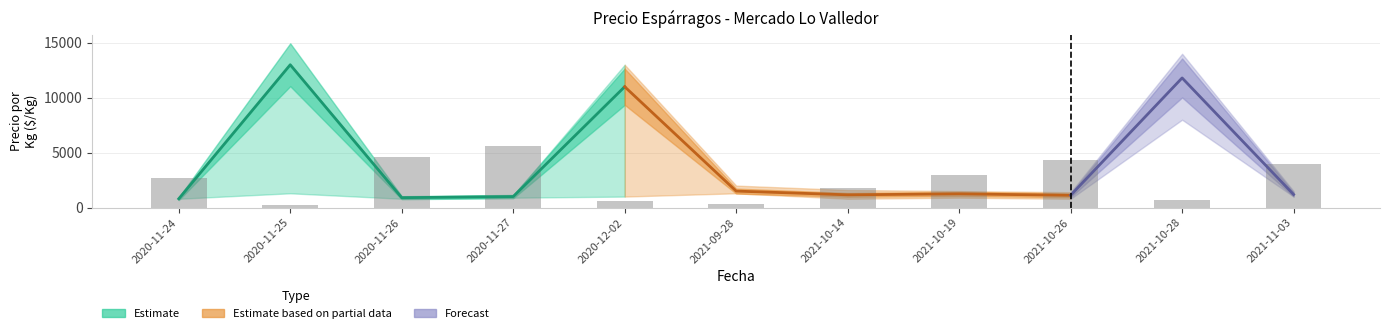

What is the highest value of the Precio maximo series?

14000